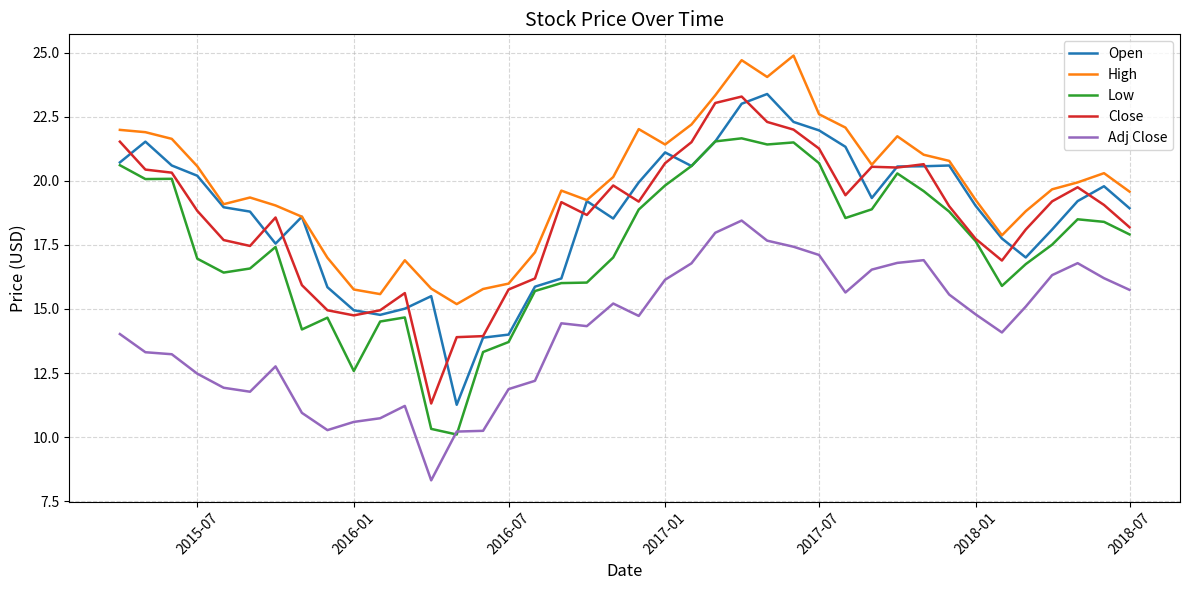

Which series has the widest spread of values?

Open